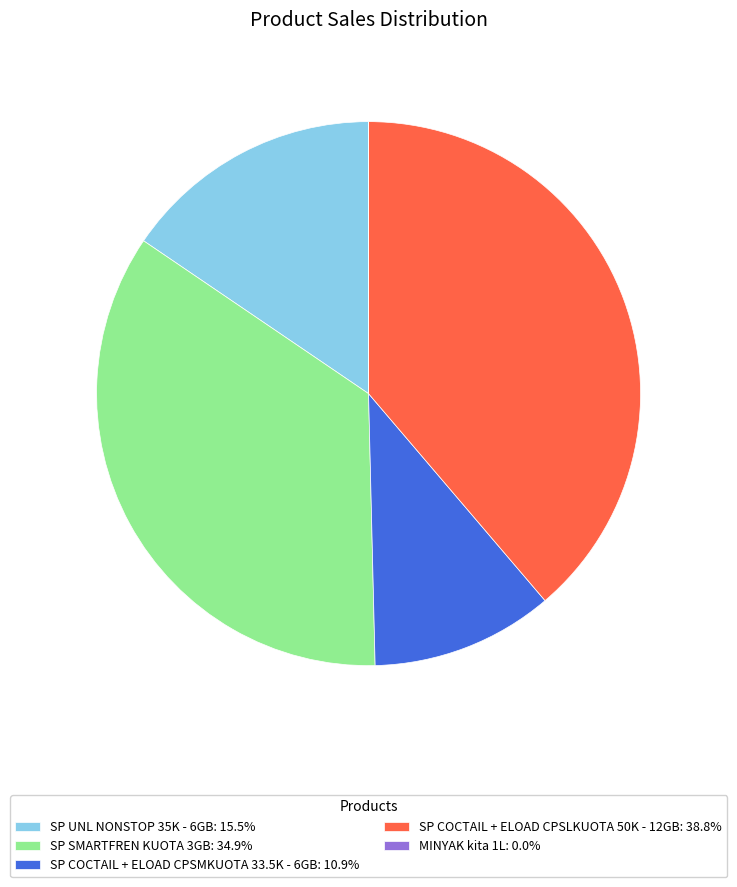

Is there a majority slice in this chart?

No